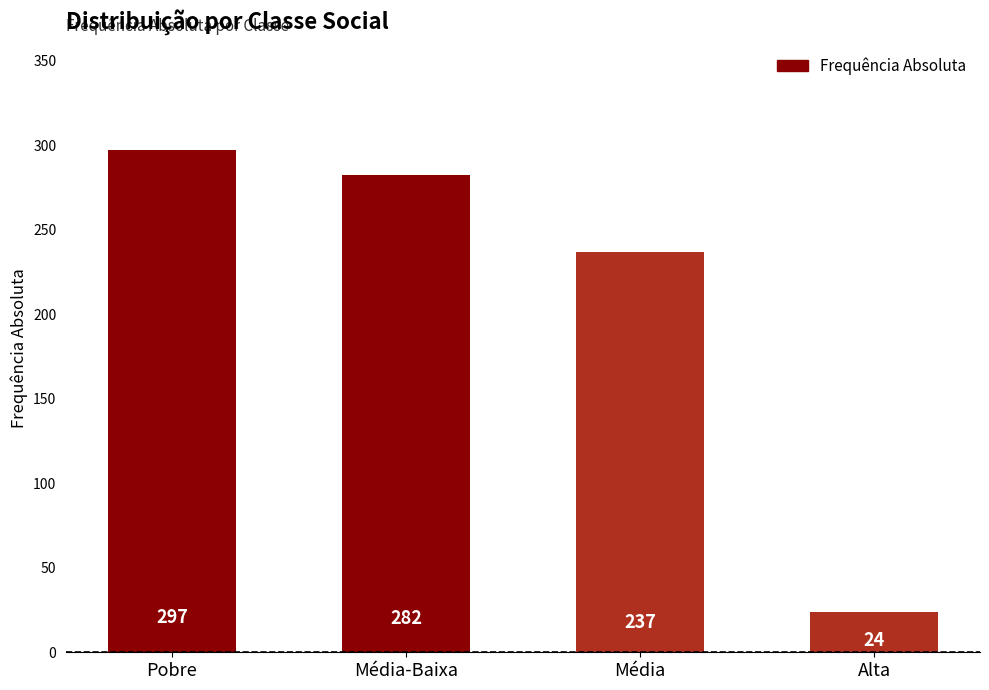

What is the maximum value shown in the chart?

297